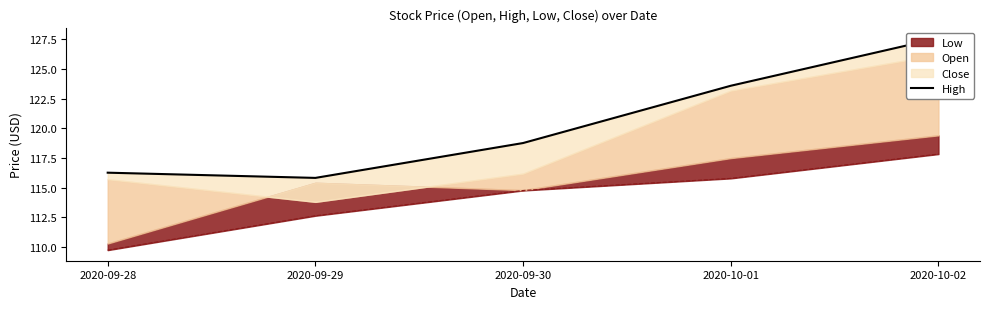

Does the chart display data point markers on the line(s)?

No